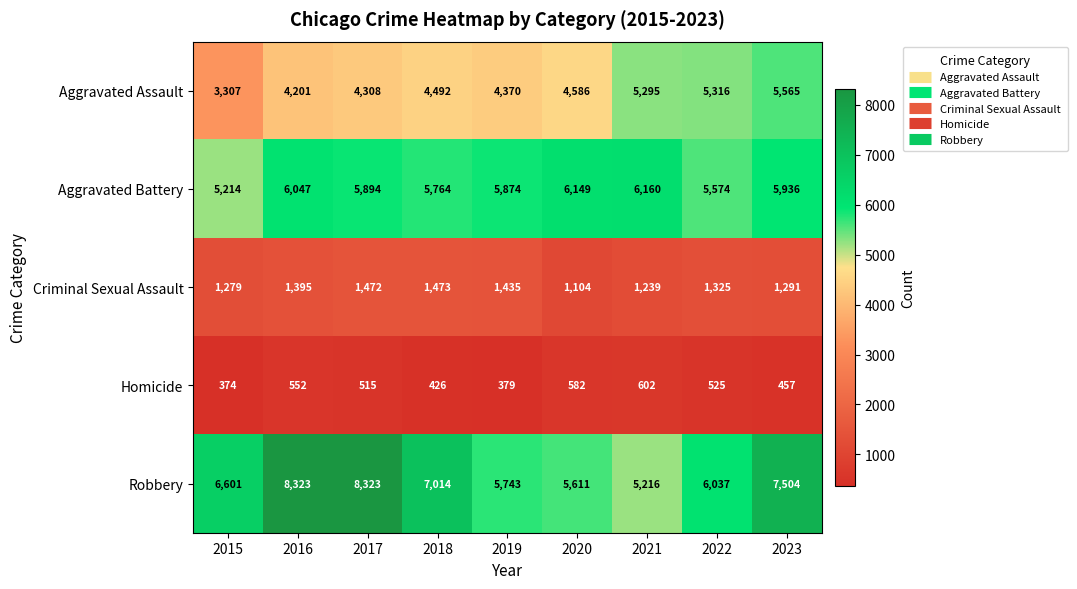

What is the sum of the Robbery values at 2017 and 2021?

13539